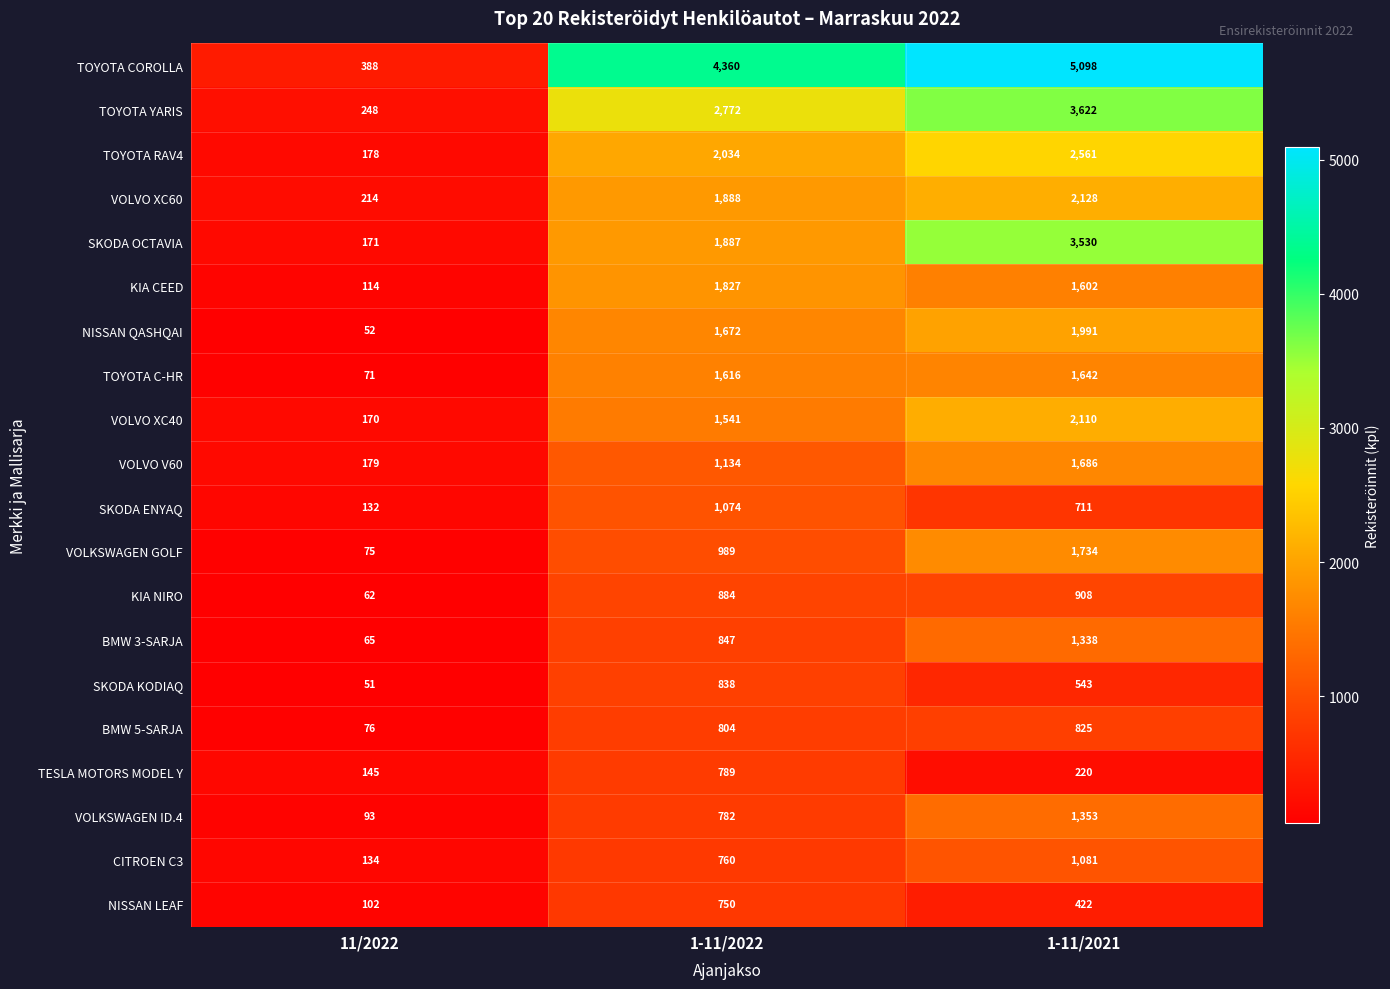

What is the approximate value of VOLKSWAGEN ID.4 at 1-11/2021, to the nearest 50?

1350